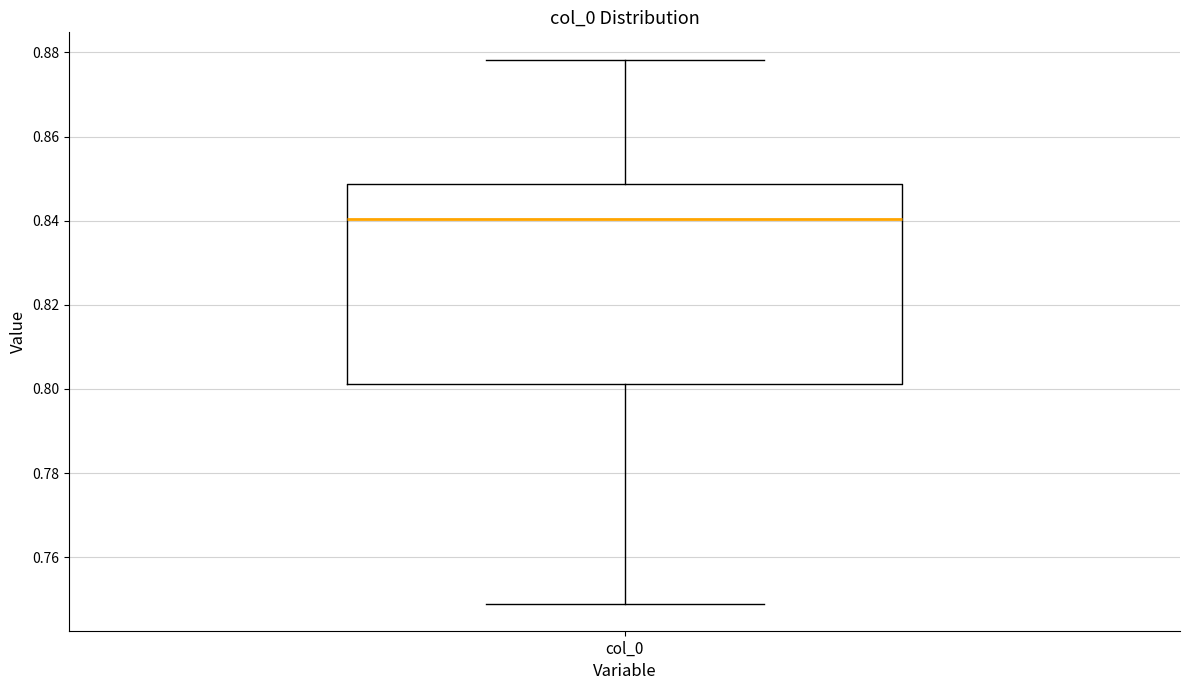

Transcribe this box plot: give where the median line is, the range the box spans, and where the two whiskers end, as read against the y-axis. The values are not printed on the chart, so give them approximately, as read against the axis.

median 0.840, box 0.802 to 0.848, whiskers 0.748 to 0.878